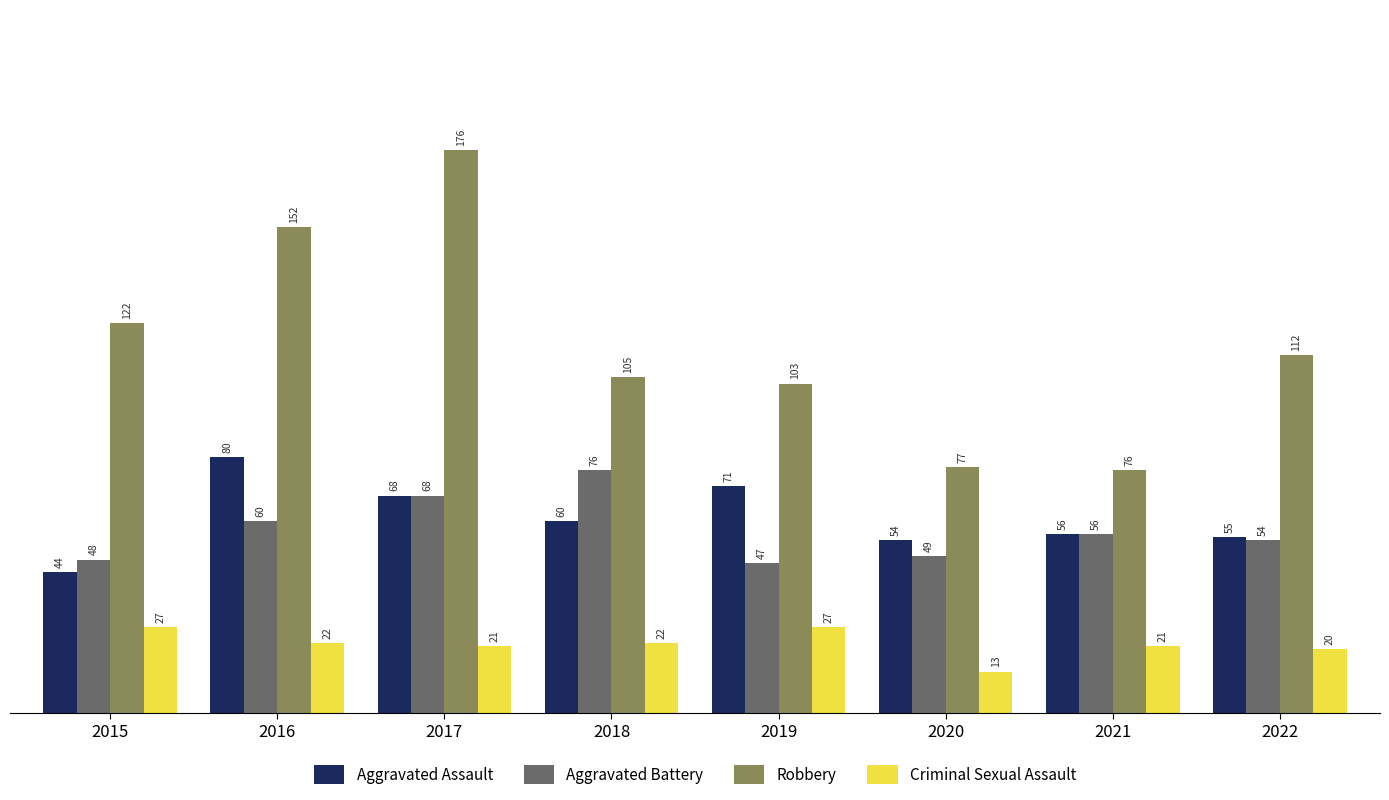

What is the value of the Robbery bar at the 1st from the left?

122